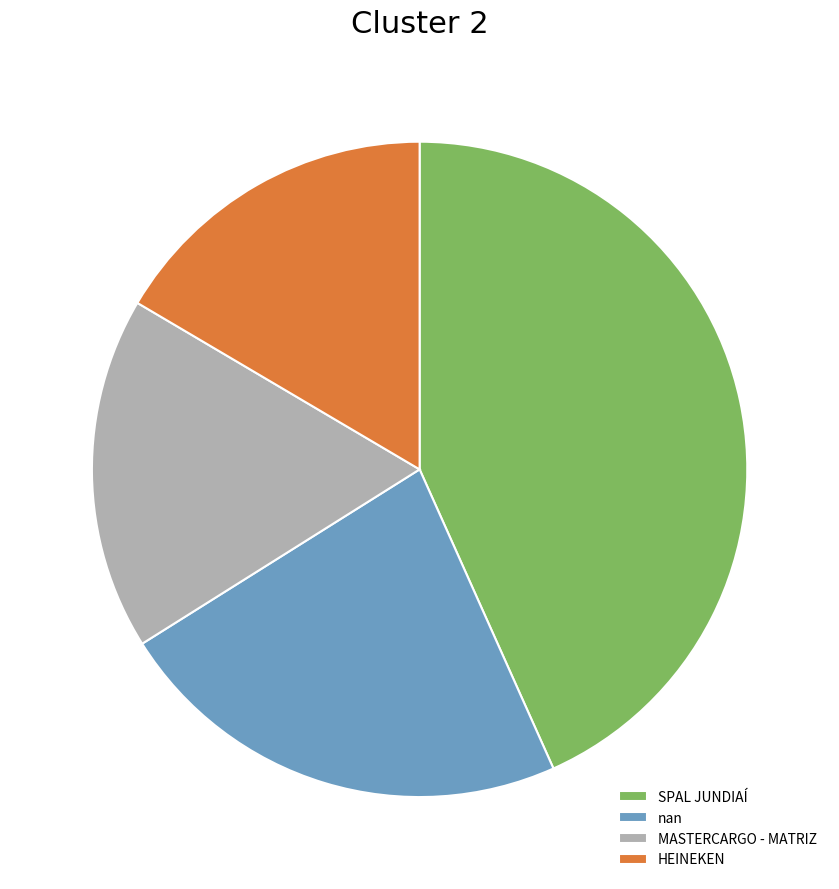

Do nan and HEINEKEN together represent more than half of the pie?

No